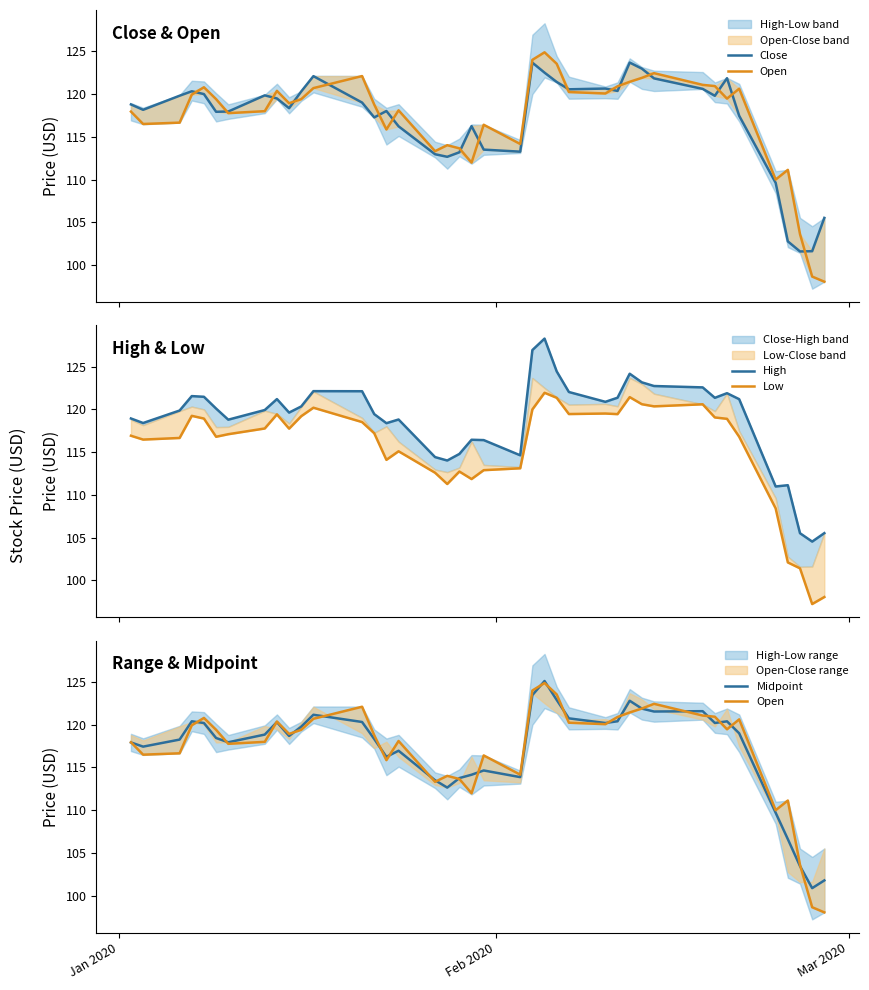

What is the maximum value shown in the chart?

128.3